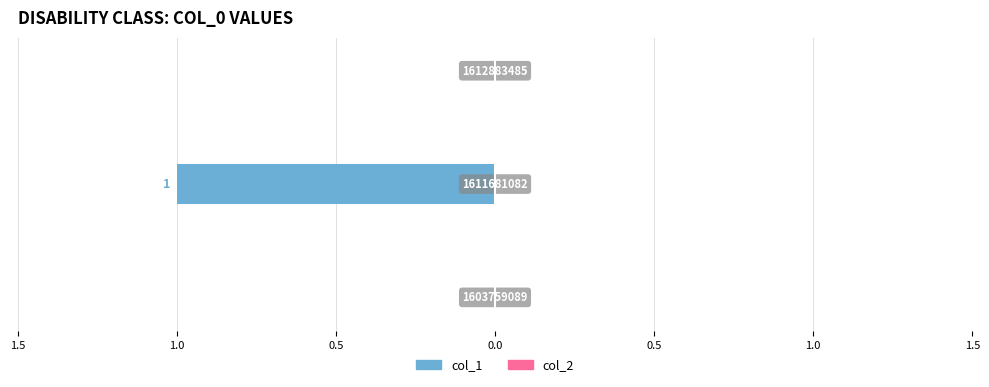

Are the bars horizontal?

Yes